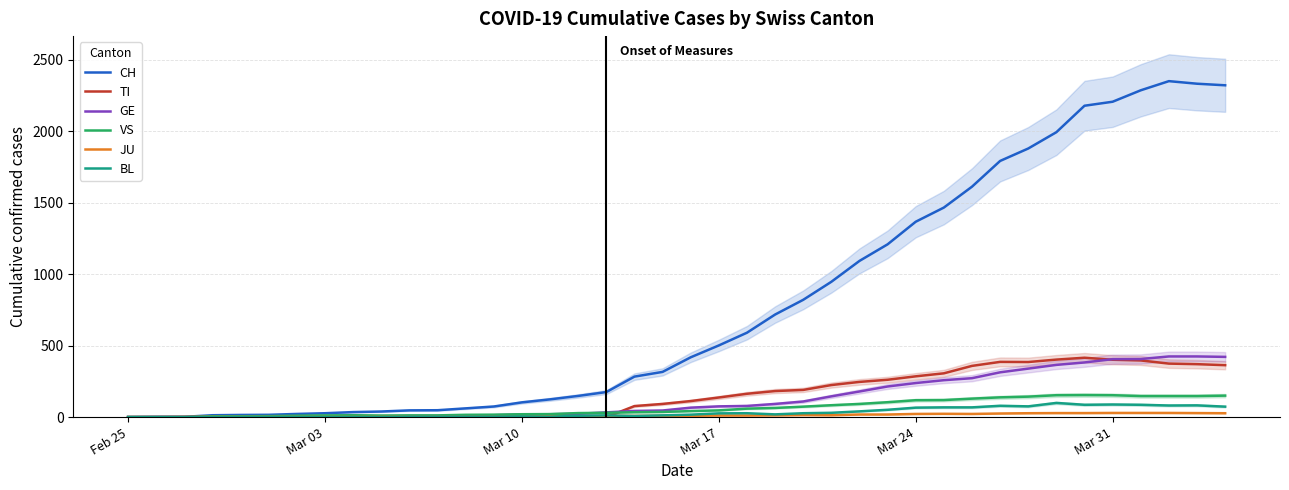

What is the maximum value for CH?

2349